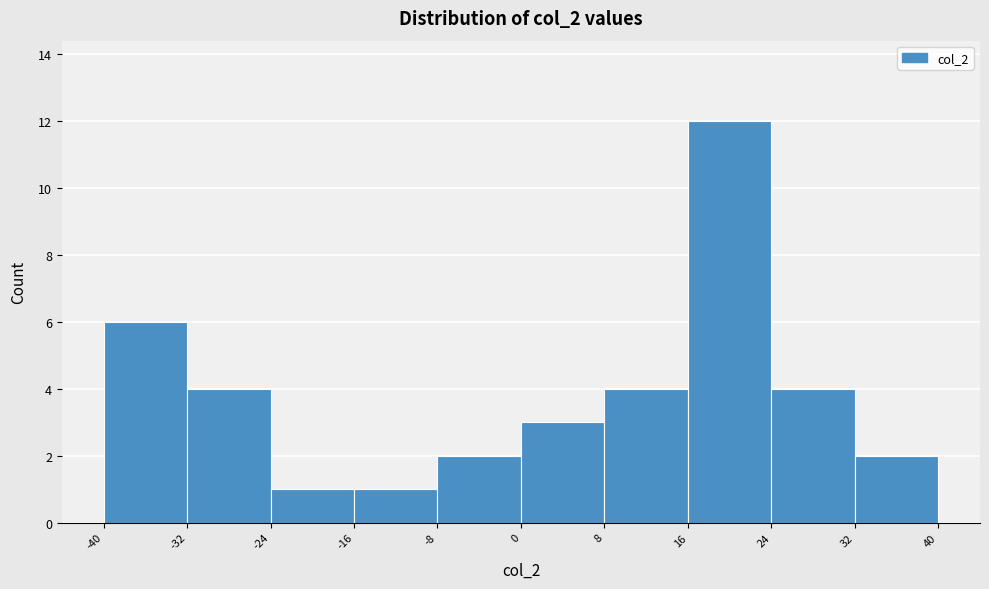

Over which range of the x-axis is the bar tallest?

16 to 24